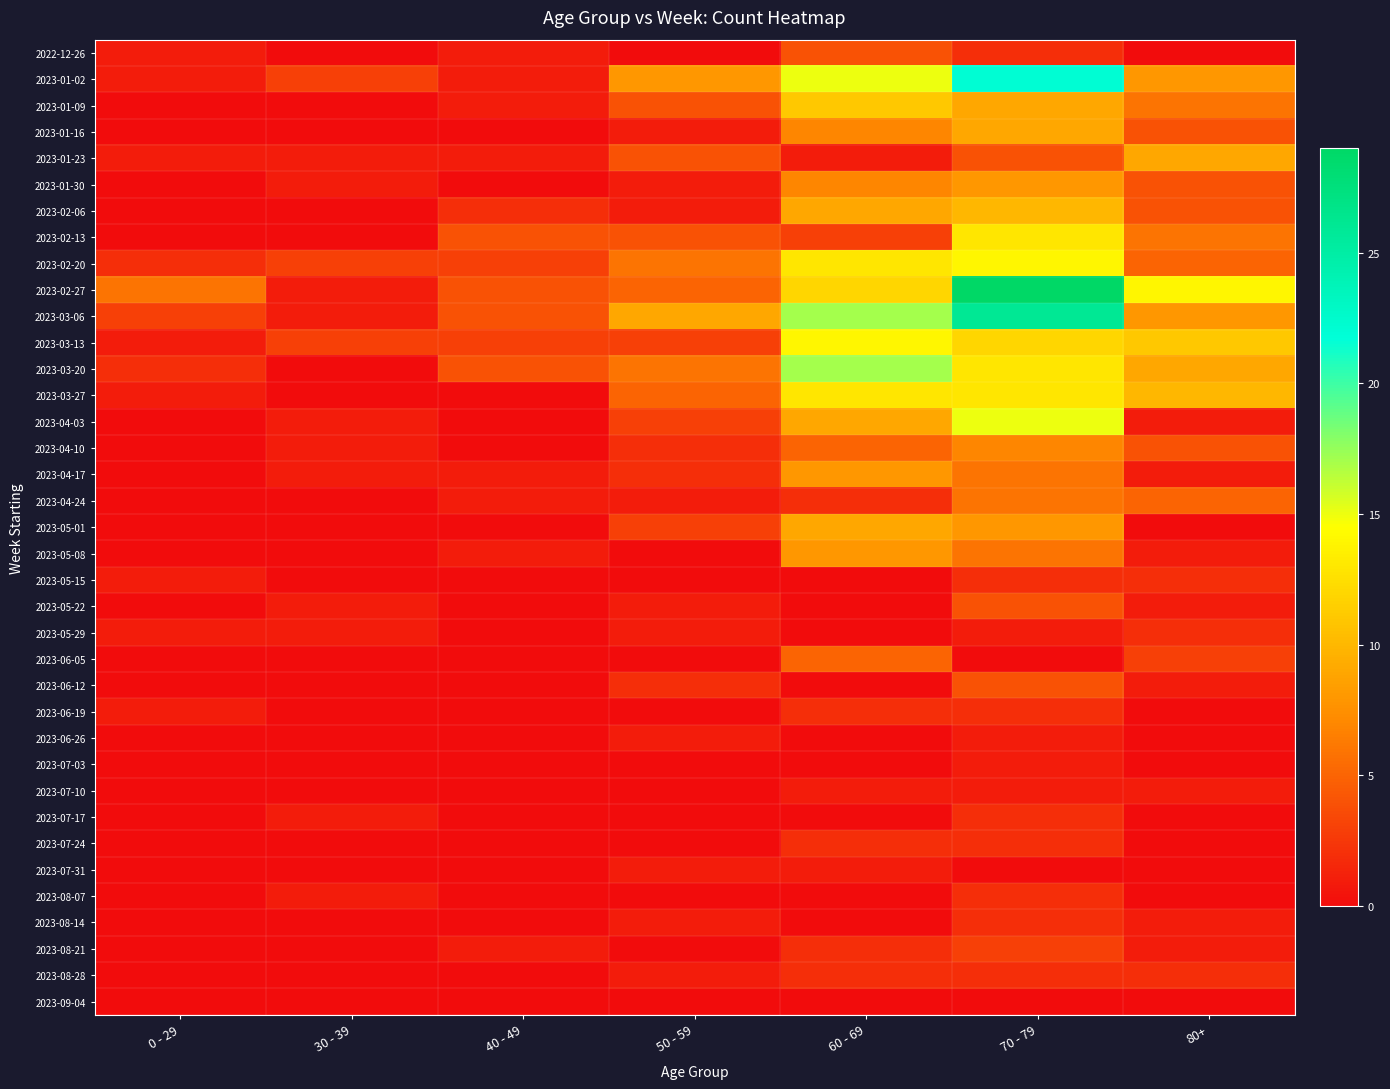

Reading left to right, transcribe all the data shown in this chart.

2022-12-26: 0 - 29=1	30 - 39=0	40 - 49=1	50 - 59=0	60 - 69=4	70 - 79=2	80+=0
2023-01-02: 0 - 29=1	30 - 39=3	40 - 49=1	50 - 59=8	60 - 69=15	70 - 79=22	80+=8
2023-01-09: 0 - 29=0	30 - 39=0	40 - 49=1	50 - 59=4	60 - 69=11	70 - 79=9	80+=6
2023-01-16: 0 - 29=0	30 - 39=0	40 - 49=0	50 - 59=1	60 - 69=7	70 - 79=9	80+=4
2023-01-23: 0 - 29=1	30 - 39=1	40 - 49=1	50 - 59=4	60 - 69=1	70 - 79=4	80+=9
2023-01-30: 0 - 29=0	30 - 39=1	40 - 49=0	50 - 59=1	60 - 69=7	70 - 79=8	80+=4
2023-02-06: 0 - 29=0	30 - 39=0	40 - 49=2	50 - 59=1	60 - 69=9	70 - 79=10	80+=4
2023-02-13: 0 - 29=0	30 - 39=0	40 - 49=4	50 - 59=4	60 - 69=3	70 - 79=13	80+=6
2023-02-20: 0 - 29=2	30 - 39=3	40 - 49=3	50 - 59=6	60 - 69=13	70 - 79=14	80+=5
2023-02-27: 0 - 29=6	30 - 39=1	40 - 49=4	50 - 59=5	60 - 69=12	70 - 79=29	80+=14
2023-03-06: 0 - 29=3	30 - 39=1	40 - 49=4	50 - 59=9	60 - 69=17	70 - 79=26	80+=8
2023-03-13: 0 - 29=1	30 - 39=3	40 - 49=3	50 - 59=3	60 - 69=14	70 - 79=12	80+=11
2023-03-20: 0 - 29=2	30 - 39=0	40 - 49=4	50 - 59=6	60 - 69=17	70 - 79=13	80+=9
2023-03-27: 0 - 29=1	30 - 39=0	40 - 49=0	50 - 59=5	60 - 69=13	70 - 79=13	80+=10
2023-04-03: 0 - 29=0	30 - 39=1	40 - 49=0	50 - 59=3	60 - 69=9	70 - 79=15	80+=1
2023-04-10: 0 - 29=0	30 - 39=1	40 - 49=0	50 - 59=2	60 - 69=5	70 - 79=7	80+=4
2023-04-17: 0 - 29=0	30 - 39=1	40 - 49=1	50 - 59=2	60 - 69=8	70 - 79=6	80+=1
2023-04-24: 0 - 29=0	30 - 39=0	40 - 49=1	50 - 59=1	60 - 69=2	70 - 79=6	80+=5
2023-05-01: 0 - 29=0	30 - 39=0	40 - 49=0	50 - 59=3	60 - 69=9	70 - 79=8	80+=0
2023-05-08: 0 - 29=0	30 - 39=0	40 - 49=1	50 - 59=0	60 - 69=8	70 - 79=6	80+=1
2023-05-15: 0 - 29=1	30 - 39=0	40 - 49=0	50 - 59=0	60 - 69=0	70 - 79=2	80+=2
2023-05-22: 0 - 29=0	30 - 39=1	40 - 49=0	50 - 59=1	60 - 69=0	70 - 79=4	80+=1
2023-05-29: 0 - 29=1	30 - 39=1	40 - 49=0	50 - 59=1	60 - 69=0	70 - 79=1	80+=2
2023-06-05: 0 - 29=0	30 - 39=0	40 - 49=0	50 - 59=0	60 - 69=5	70 - 79=0	80+=3
2023-06-12: 0 - 29=0	30 - 39=0	40 - 49=0	50 - 59=2	60 - 69=0	70 - 79=4	80+=1
2023-06-19: 0 - 29=1	30 - 39=0	40 - 49=0	50 - 59=0	60 - 69=2	70 - 79=2	80+=0
2023-06-26: 0 - 29=0	30 - 39=0	40 - 49=0	50 - 59=1	60 - 69=0	70 - 79=1	80+=0
2023-07-03: 0 - 29=0	30 - 39=0	40 - 49=0	50 - 59=0	60 - 69=0	70 - 79=1	80+=0
2023-07-10: 0 - 29=0	30 - 39=0	40 - 49=0	50 - 59=0	60 - 69=1	70 - 79=1	80+=1
2023-07-17: 0 - 29=0	30 - 39=1	40 - 49=0	50 - 59=0	60 - 69=0	70 - 79=2	80+=0
2023-07-24: 0 - 29=0	30 - 39=0	40 - 49=0	50 - 59=0	60 - 69=2	70 - 79=2	80+=0
2023-07-31: 0 - 29=0	30 - 39=0	40 - 49=0	50 - 59=1	60 - 69=1	70 - 79=0	80+=0
2023-08-07: 0 - 29=0	30 - 39=1	40 - 49=0	50 - 59=0	60 - 69=0	70 - 79=2	80+=0
2023-08-14: 0 - 29=0	30 - 39=0	40 - 49=0	50 - 59=1	60 - 69=0	70 - 79=2	80+=1
2023-08-21: 0 - 29=0	30 - 39=0	40 - 49=1	50 - 59=0	60 - 69=2	70 - 79=3	80+=1
2023-08-28: 0 - 29=0	30 - 39=0	40 - 49=0	50 - 59=1	60 - 69=2	70 - 79=2	80+=2
2023-09-04: 0 - 29=0	30 - 39=0	40 - 49=0	50 - 59=0	60 - 69=0	70 - 79=0	80+=0